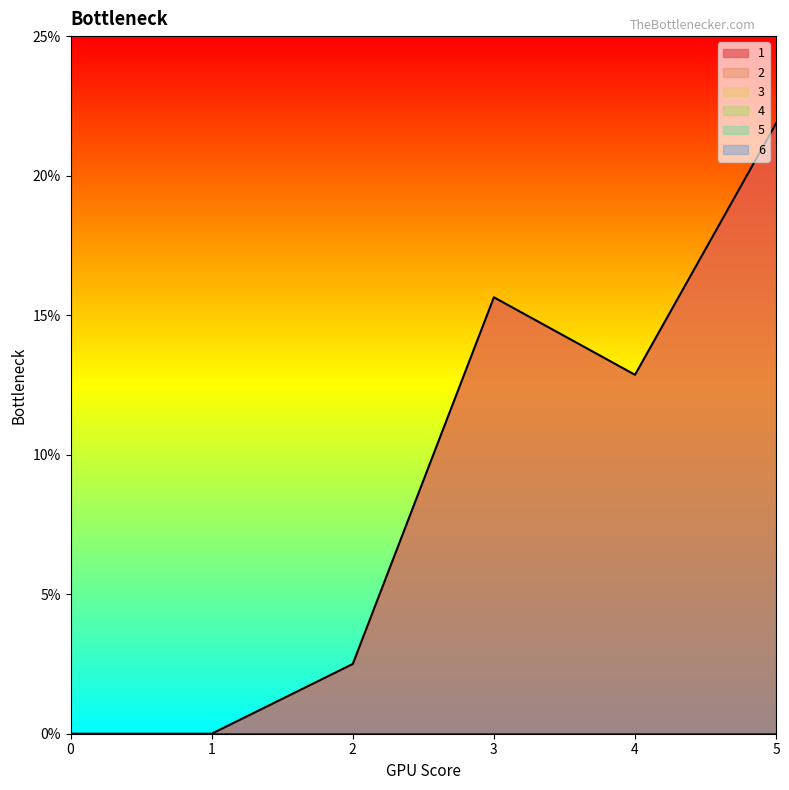

What are all the series names shown in the legend?

1, 2, 3, 4, 5, 6